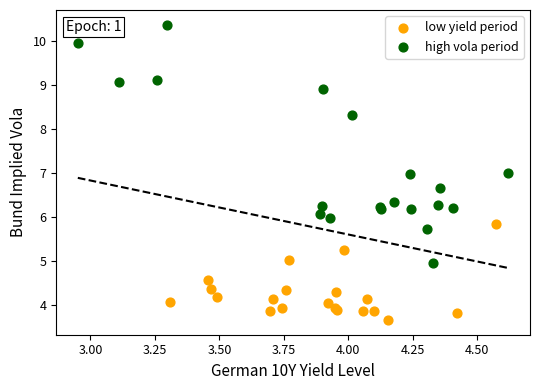

Which series contains the lowest Y value?

low yield period